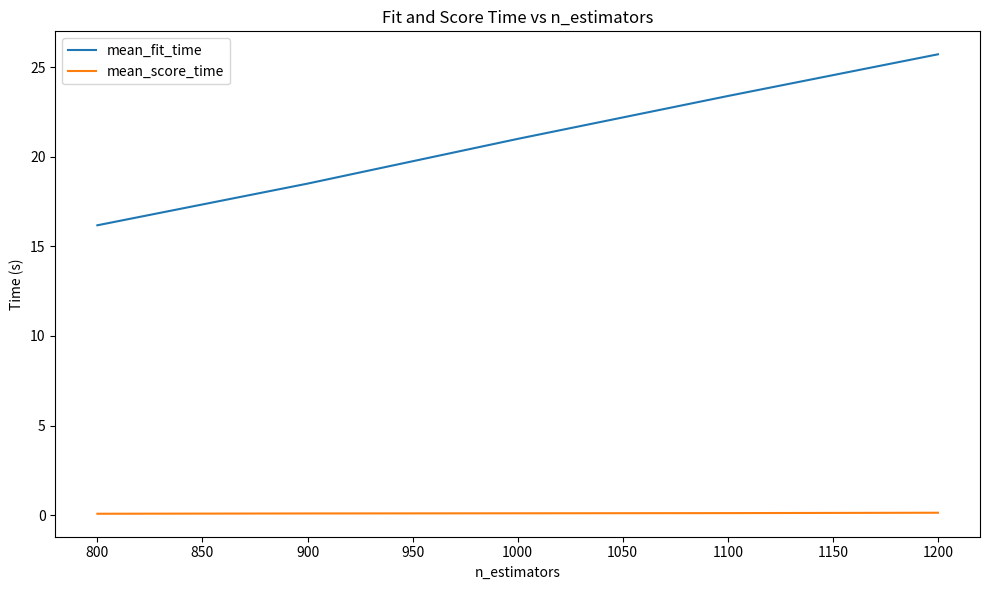

The mean_score_time series shows 0.1 at 800. True or false?

True